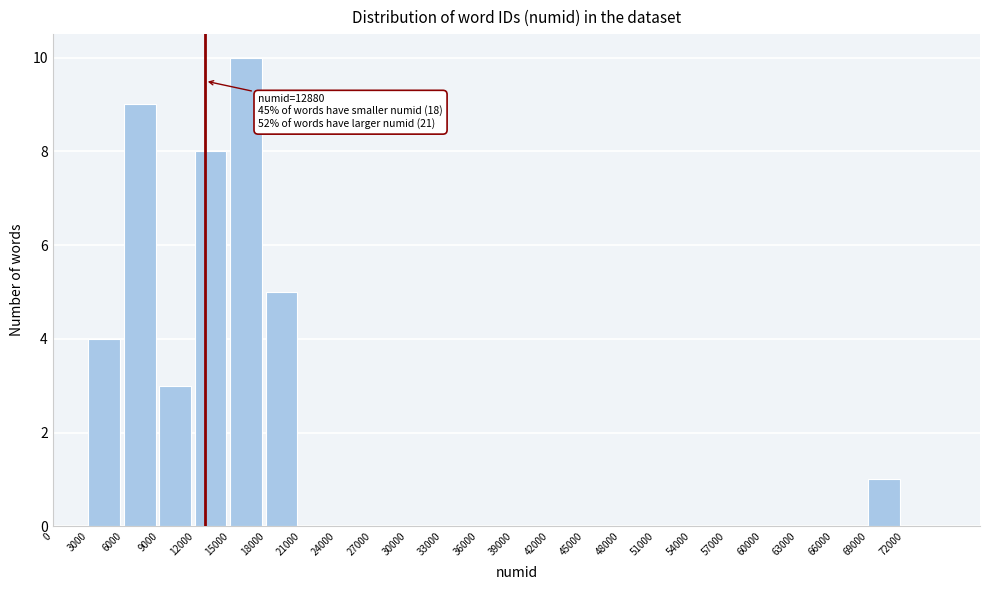

Over which range of the x-axis is the bar tallest?

15000 to 18000